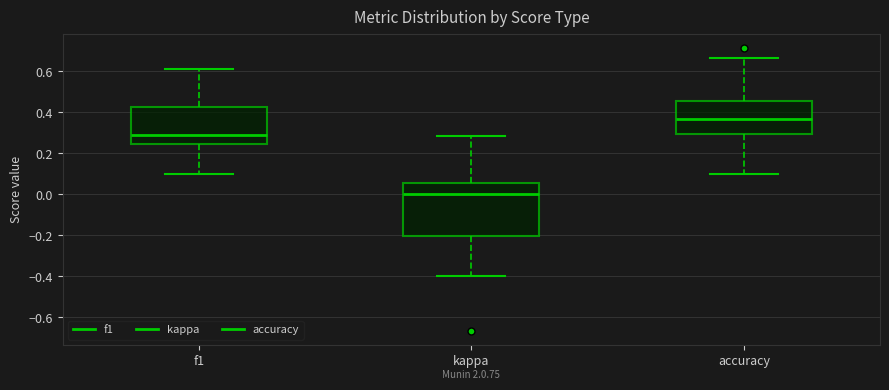

Reading left to right, transcribe this box plot: for each box, give where its median line is, the range the box spans, and where its two whiskers end, as read against the y-axis. The values are not printed on the chart, so give them approximately, as read against the axis.

f1: median 0.28, box 0.24 to 0.42, whiskers 0.10 to 0.62
kappa: median 0.00, box -0.20 to 0.06, whiskers -0.40 to 0.28
accuracy: median 0.36, box 0.30 to 0.46, whiskers 0.10 to 0.66